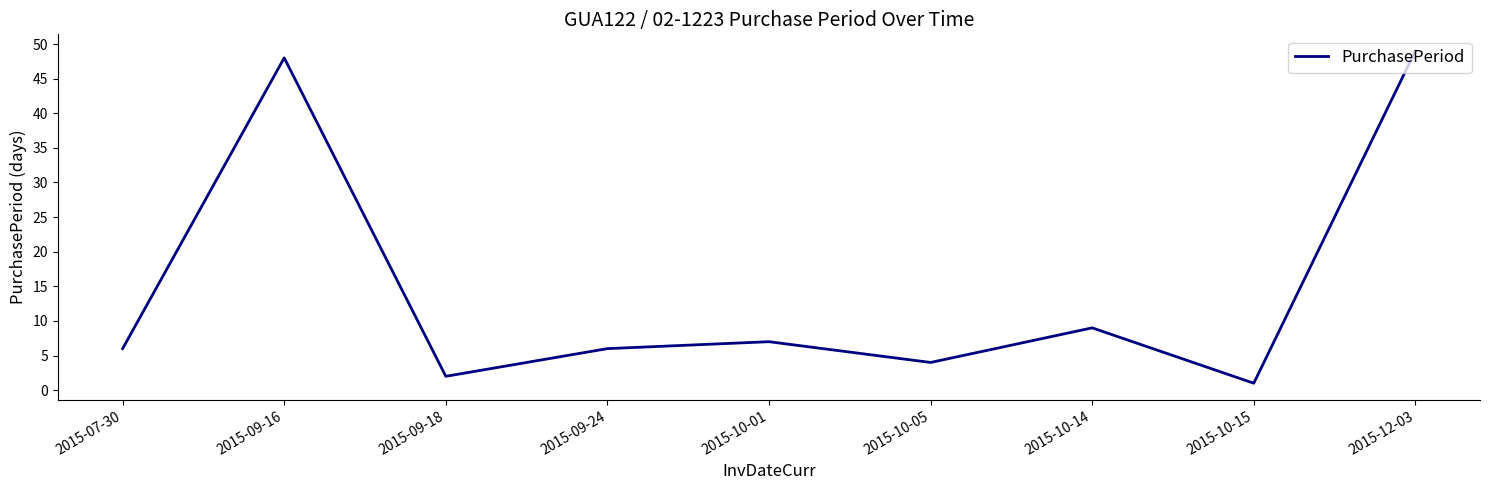

What is the ratio of the value at 2015-12-03 to the value at 2015-10-01?

7.0